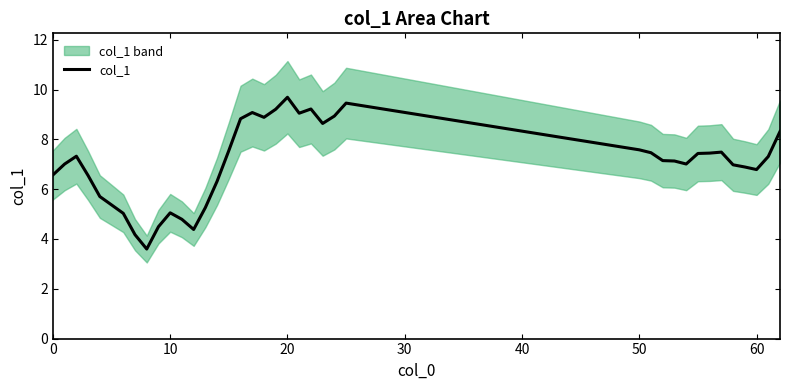

True or false: col_1 has a value of 9.7 at 20.

True